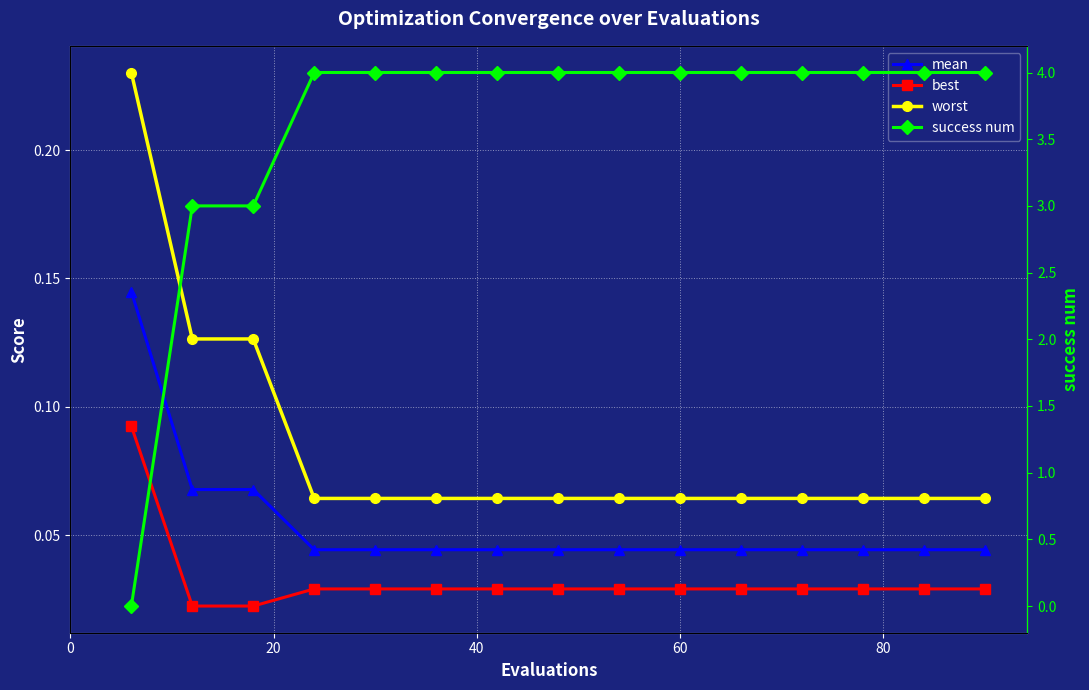

Reading left to right, transcribe all the data shown in this chart.

mean: 0.1	0.1	0.1	0.0	0.0	0.0	0.0	0.0	0.0	0.0	0.0	0.0	0.0	0.0	0.0
best: 0.1	0.0	0.0	0.0	0.0	0.0	0.0	0.0	0.0	0.0	0.0	0.0	0.0	0.0	0.0
worst: 0.2	0.1	0.1	0.1	0.1	0.1	0.1	0.1	0.1	0.1	0.1	0.1	0.1	0.1	0.1
success num: 0.0	3.0	3.0	4.0	4.0	4.0	4.0	4.0	4.0	4.0	4.0	4.0	4.0	4.0	4.0